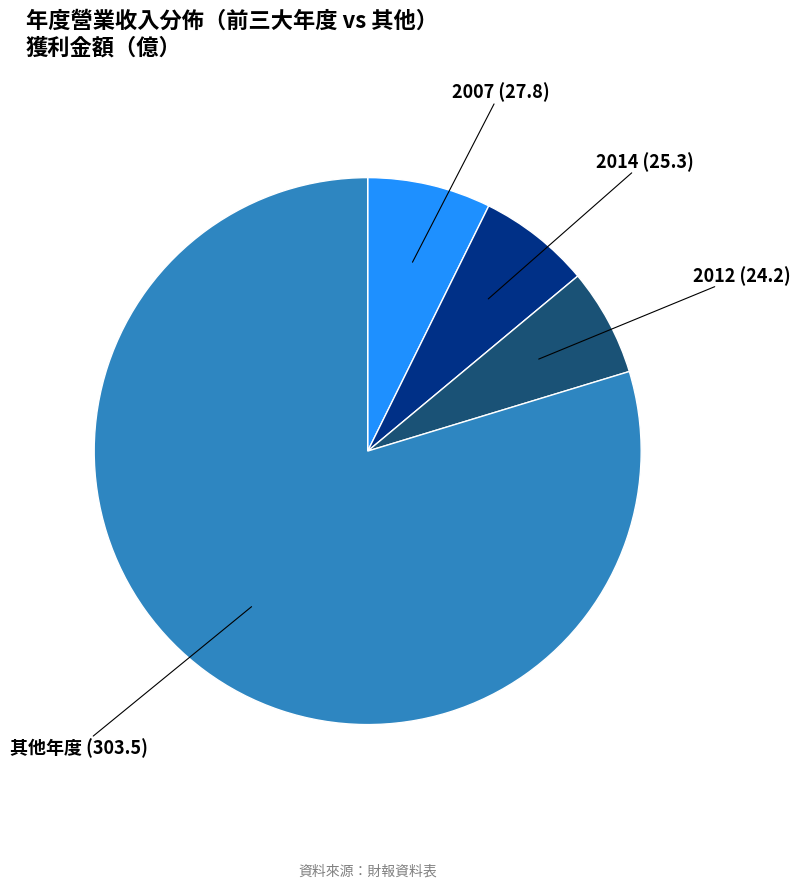

Does 2014 account for over 50% of the chart?

No